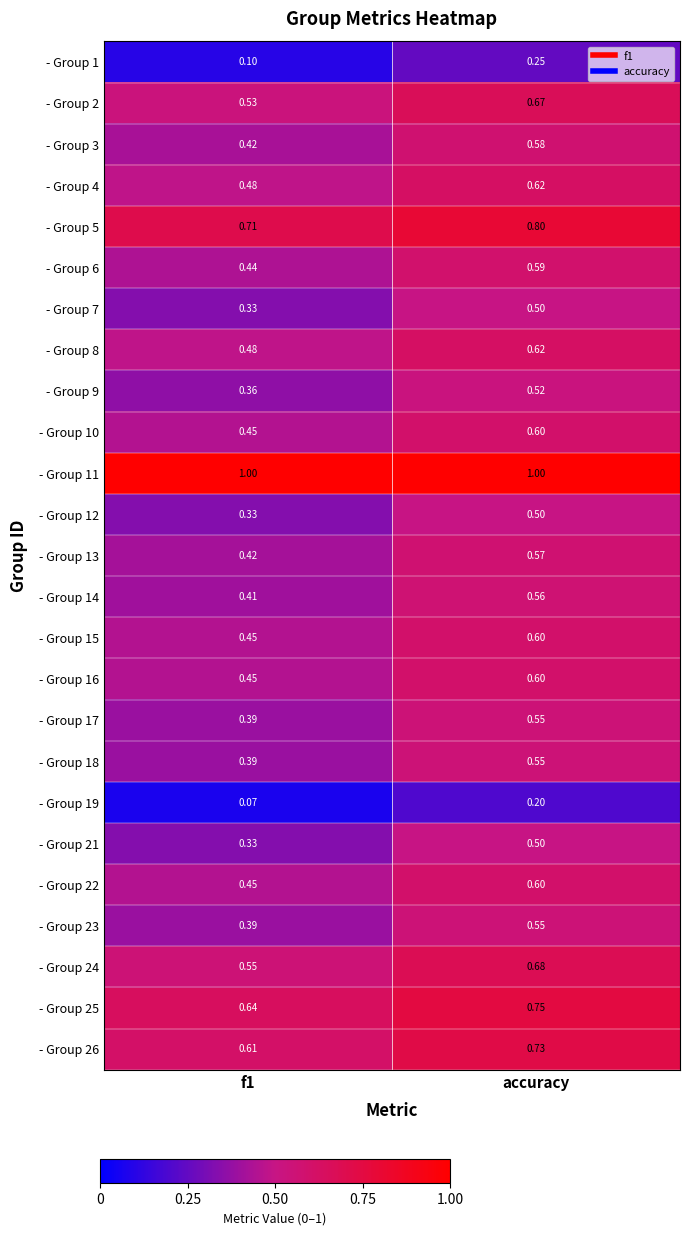

At which label does - Group 18 reach its peak?

accuracy